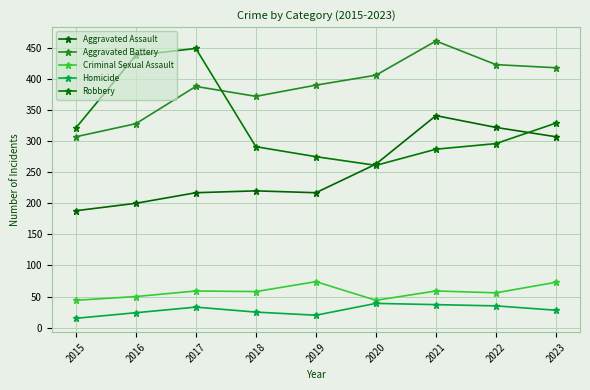

Is this an area chart (filled region under the line)?

No